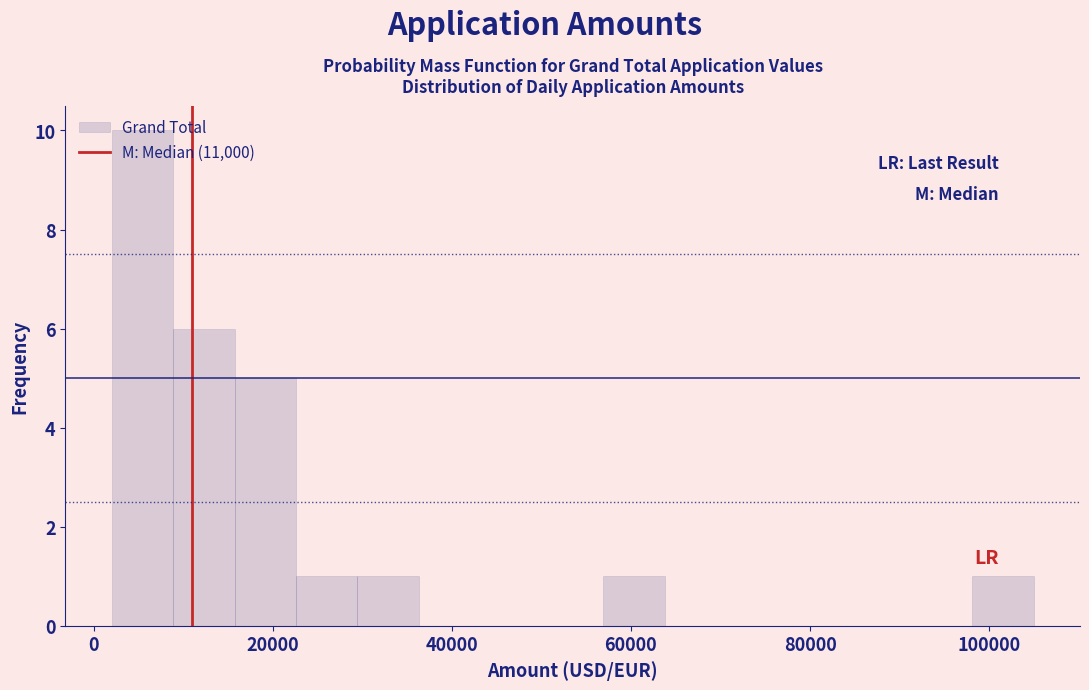

Around what value on the x-axis is the tallest bar? Give the approximate position of its centre, as read against the axis.

6000